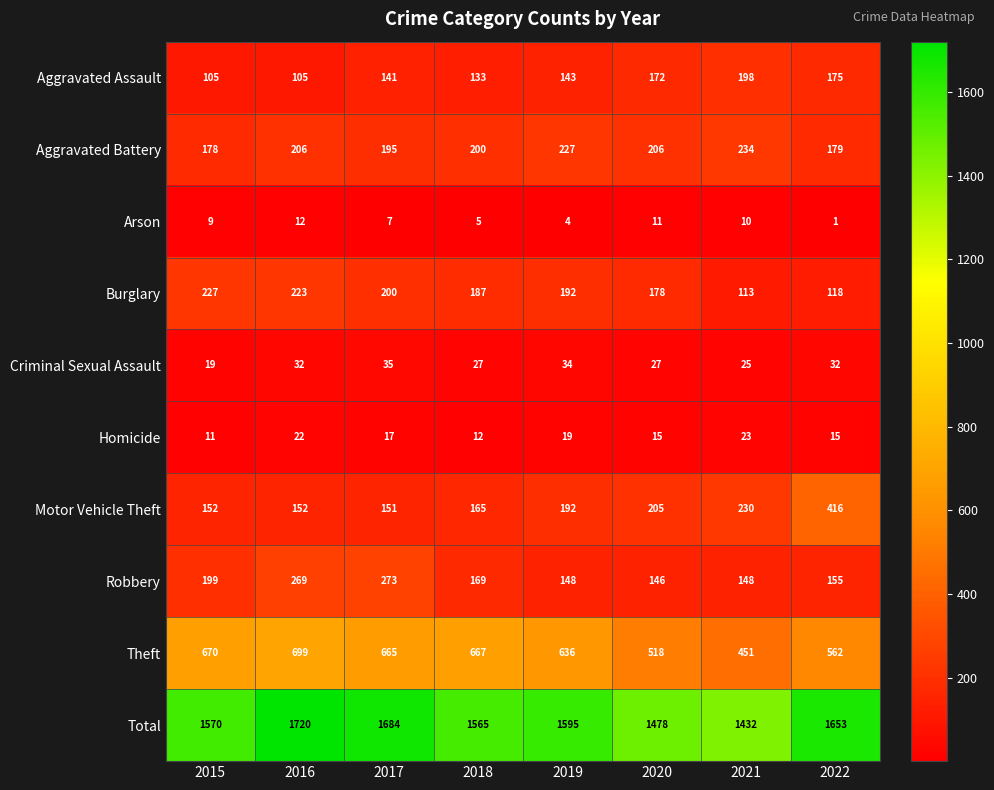

How many series are shown in this chart?

10